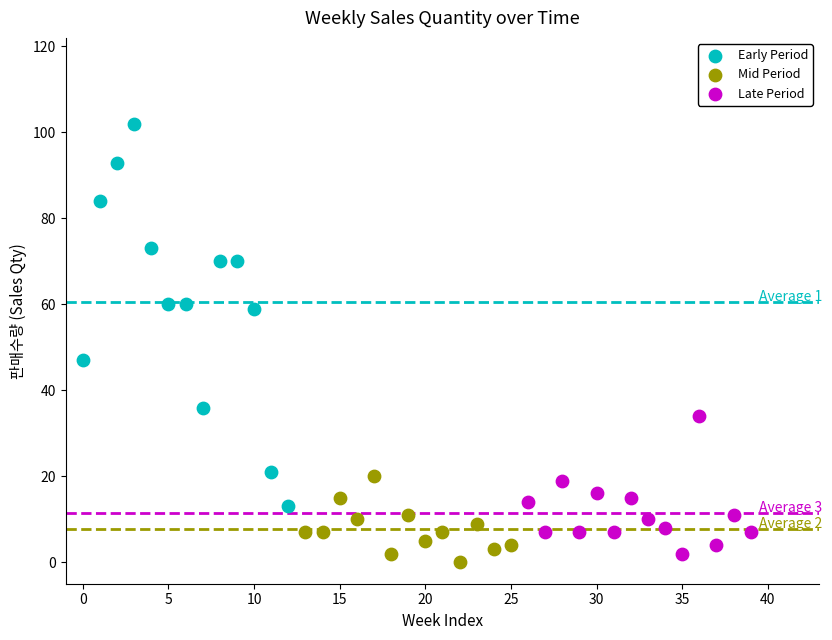

Which series has the largest Y range (max minus min)?

Early Period